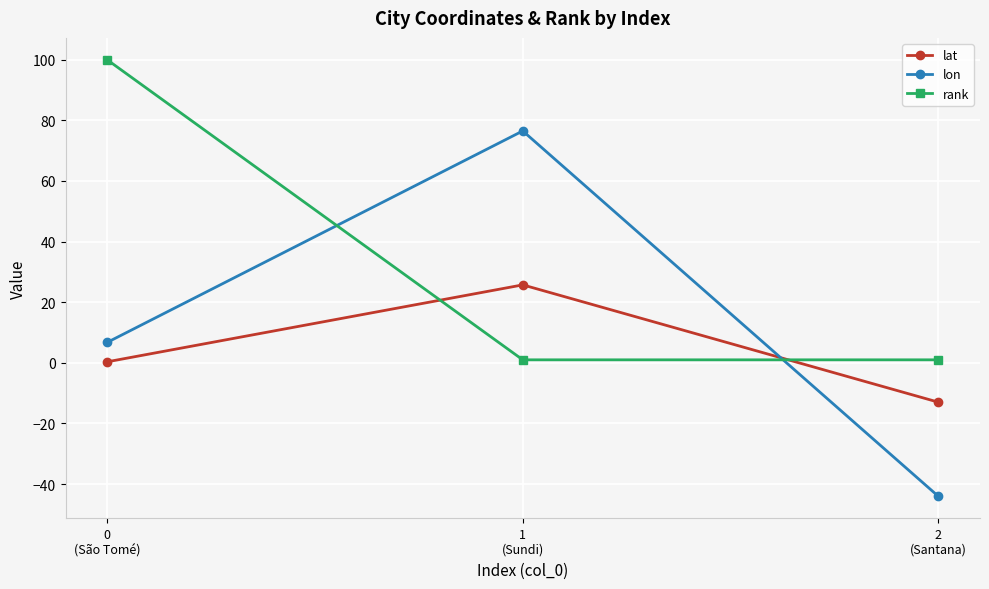

At which category is the sum across all series the highest?

0
(São Tomé)